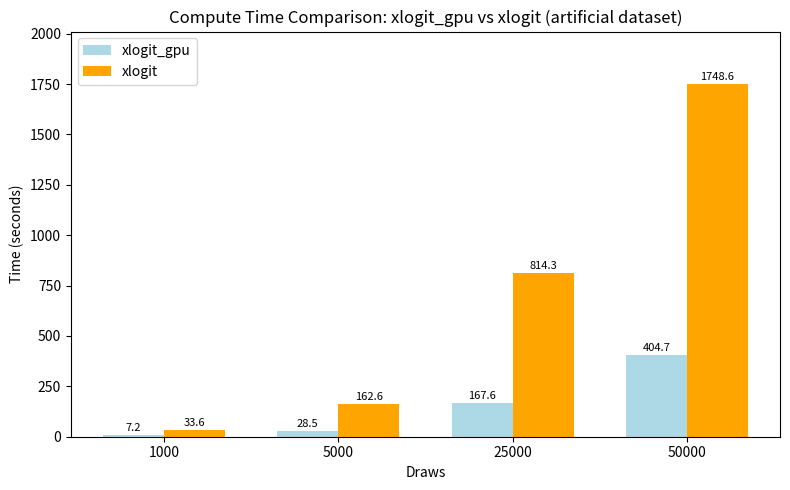

Which series has the largest range (max minus min)?

xlogit